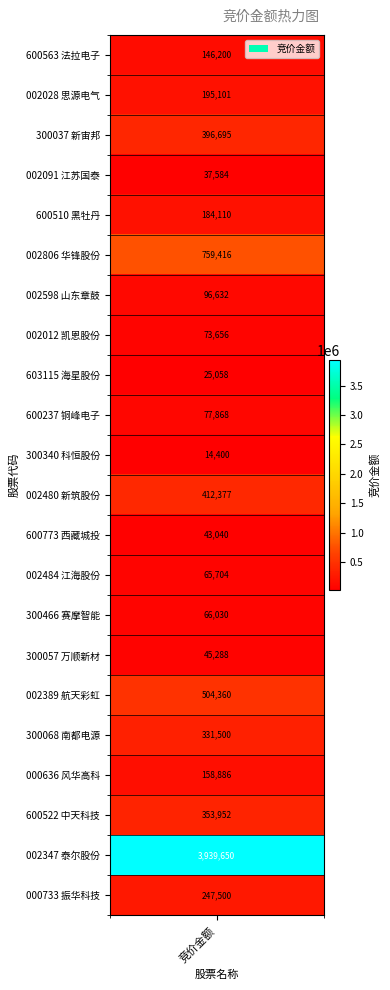

At which label does the data first exceed 158886?

1